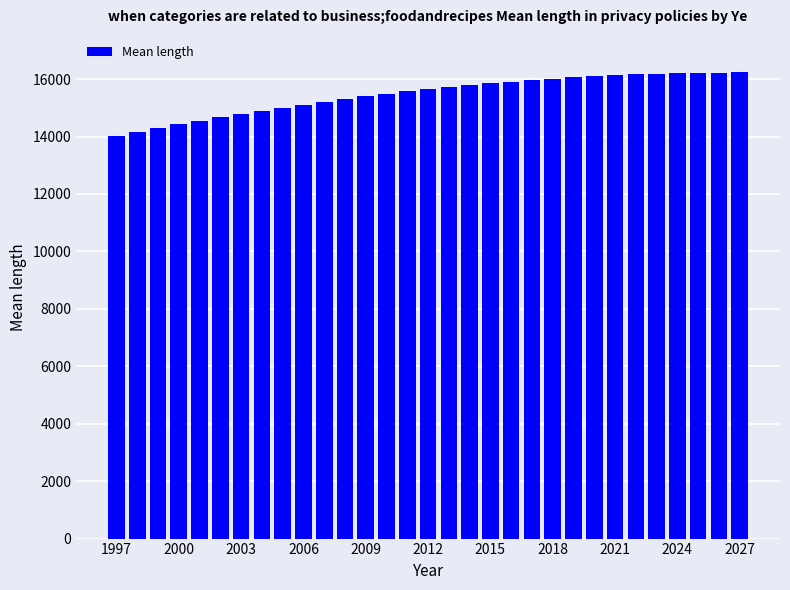

What is the minimum value shown in the chart?

14011.7